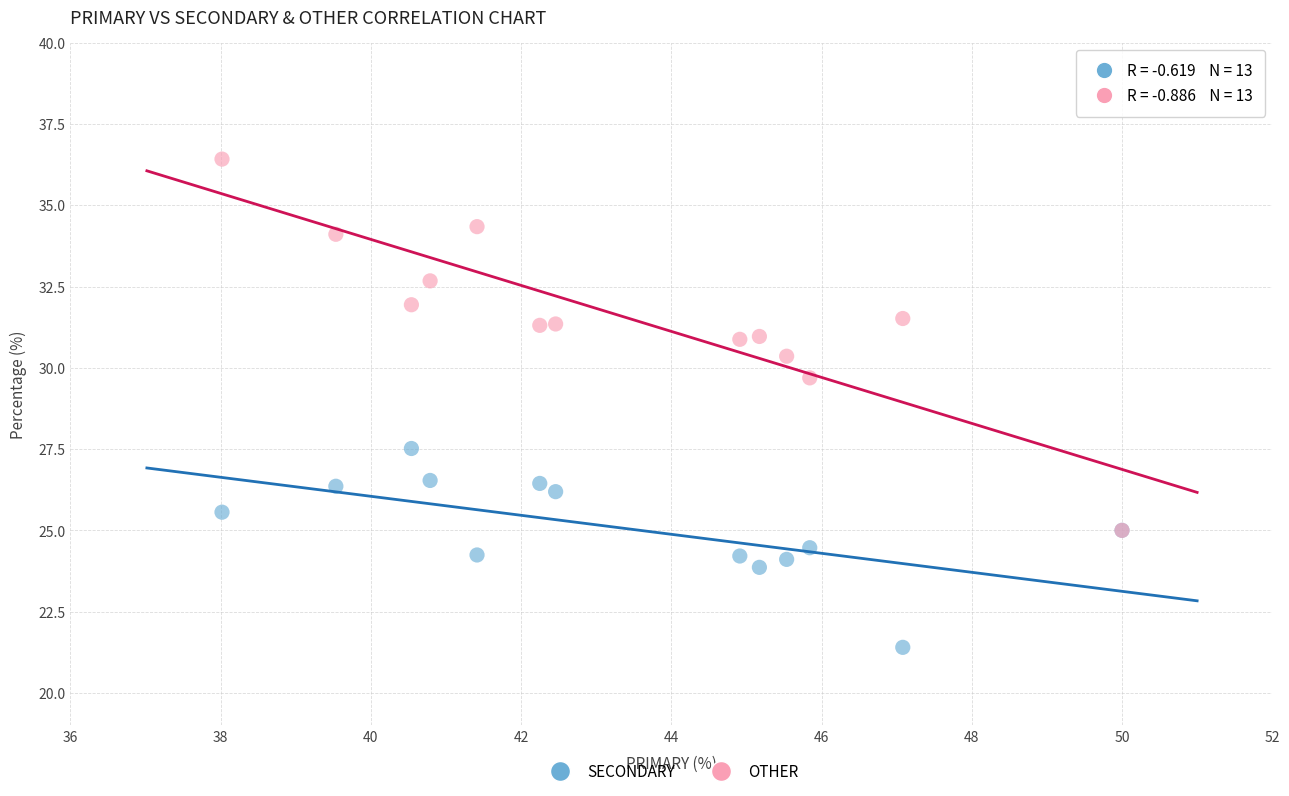

Which series has the widest spread of Y values?

OTHER